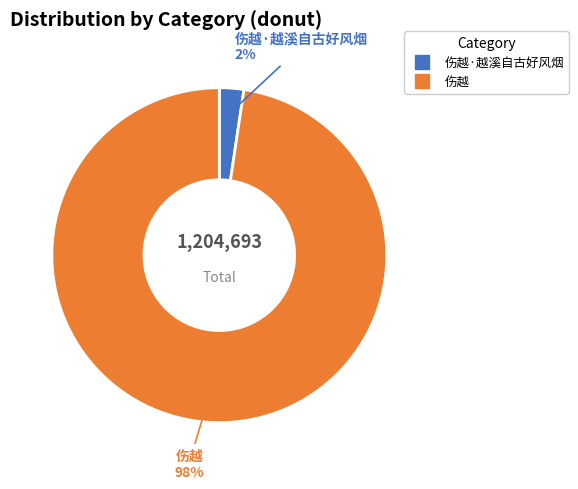

To the nearest percent, what is the average slice percentage?

50%